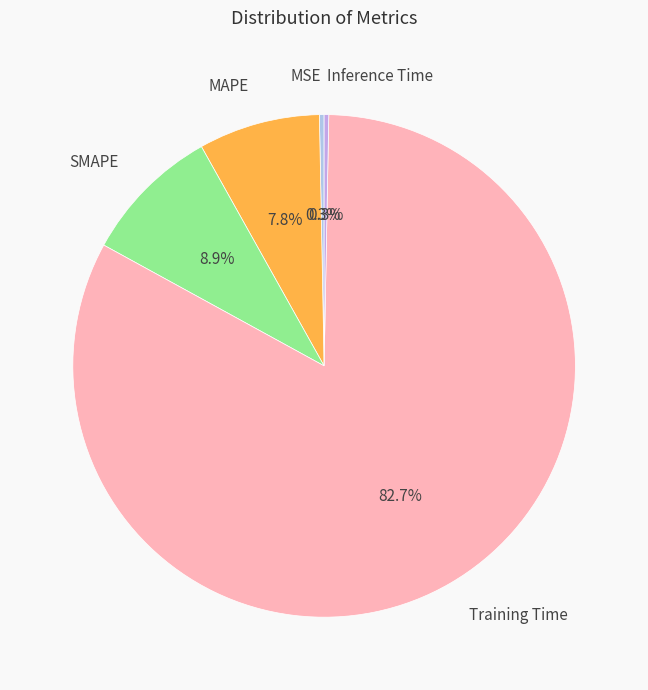

To the nearest percent, what portion does MAPE represent?

8%